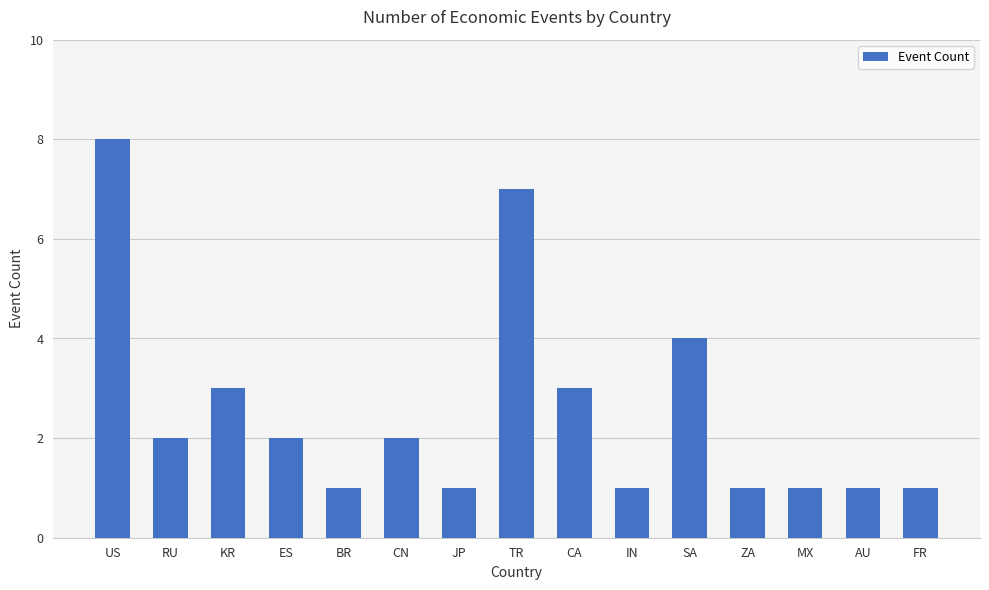

What is the difference between the maximum and minimum values?

7